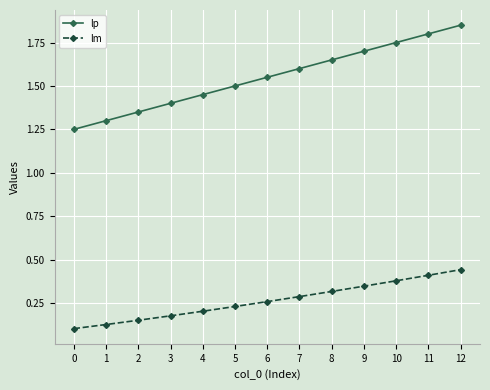

Which category has the highest value in the lp series?

12